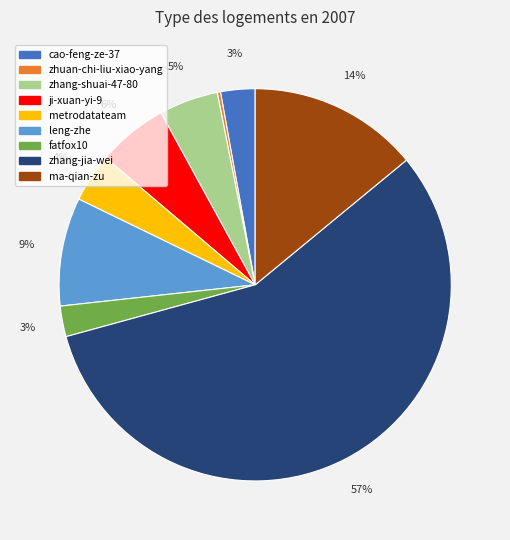

Does any single category account for the majority?

Yes